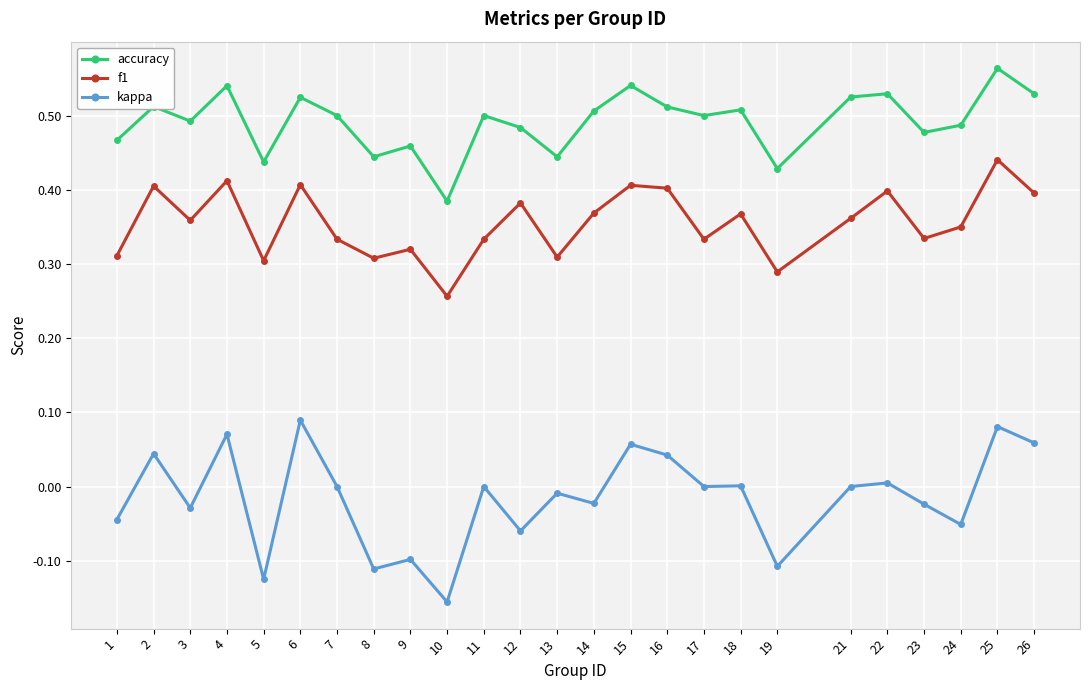

Where is the first local maximum for accuracy?

2